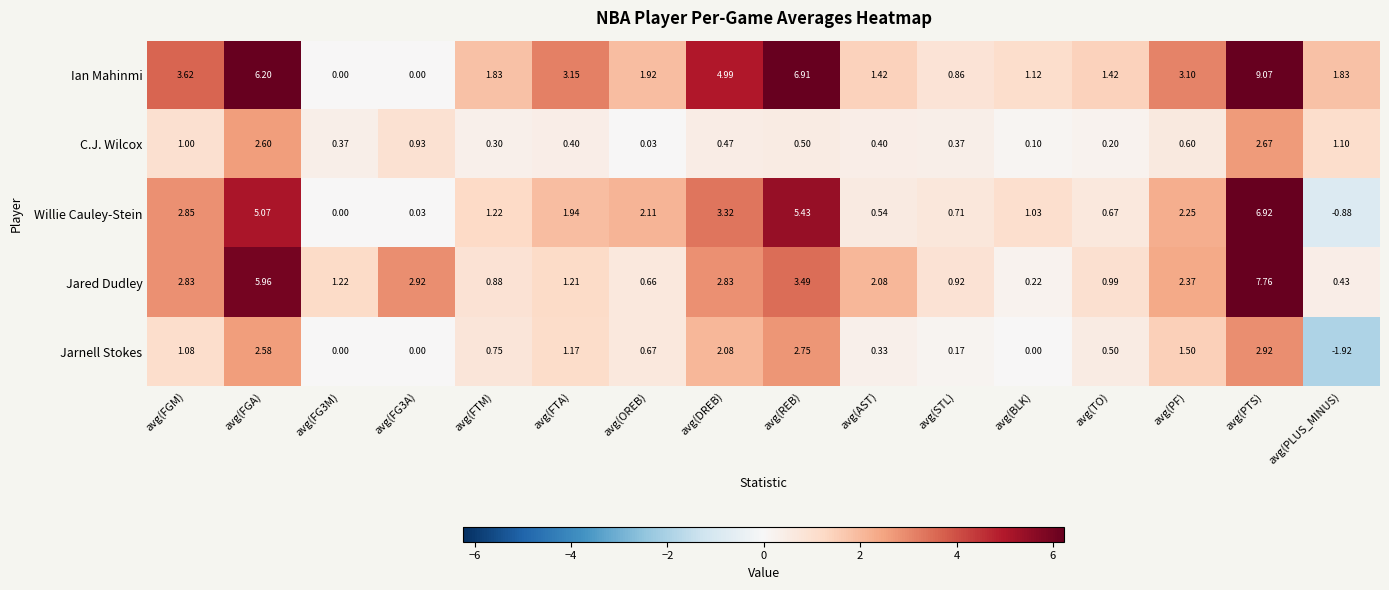

Which series has the largest range (max minus min)?

Ian Mahinmi